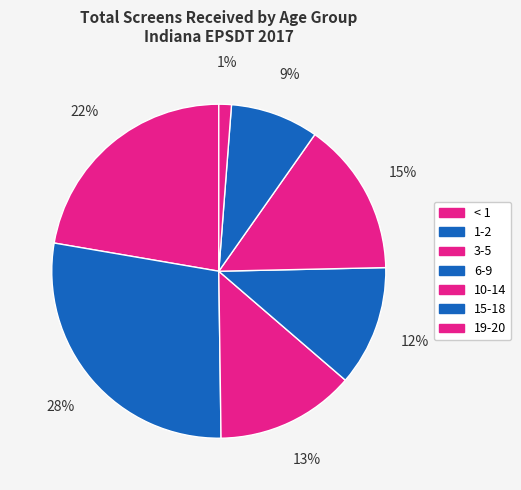

Count the number of slices in the pie.

7